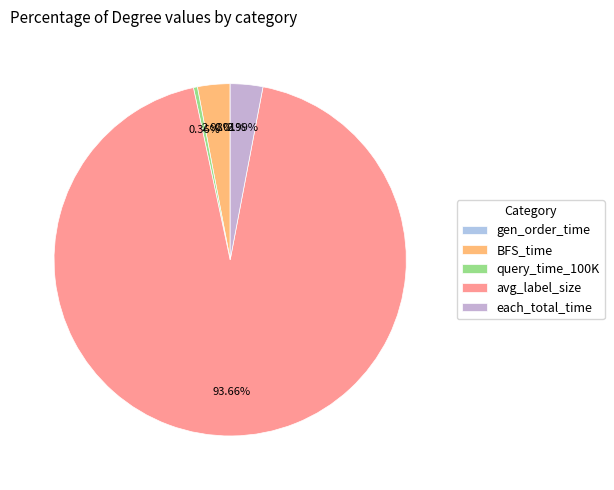

To the nearest percent, what is the average slice percentage?

20%